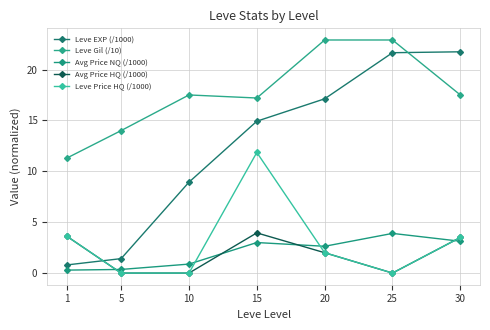

At which category is the sum across all series the highest?

15